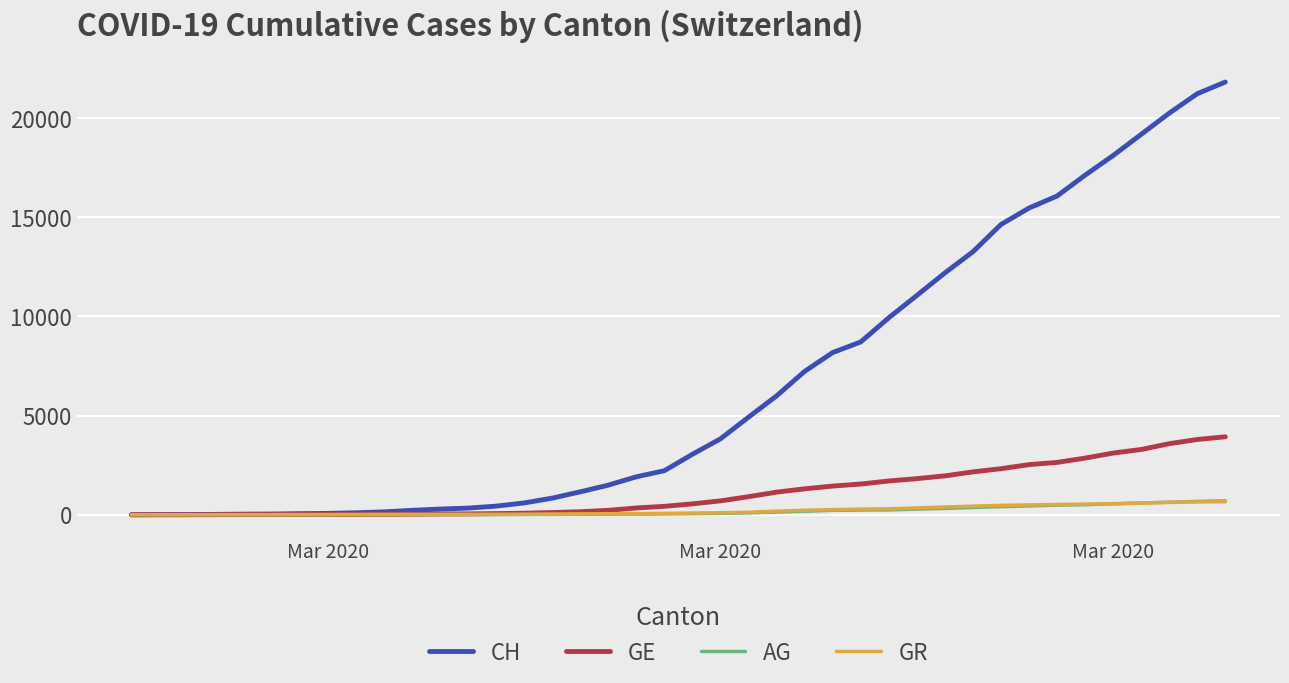

Which series ends up on top after the final intersection of GR and GE?

GE